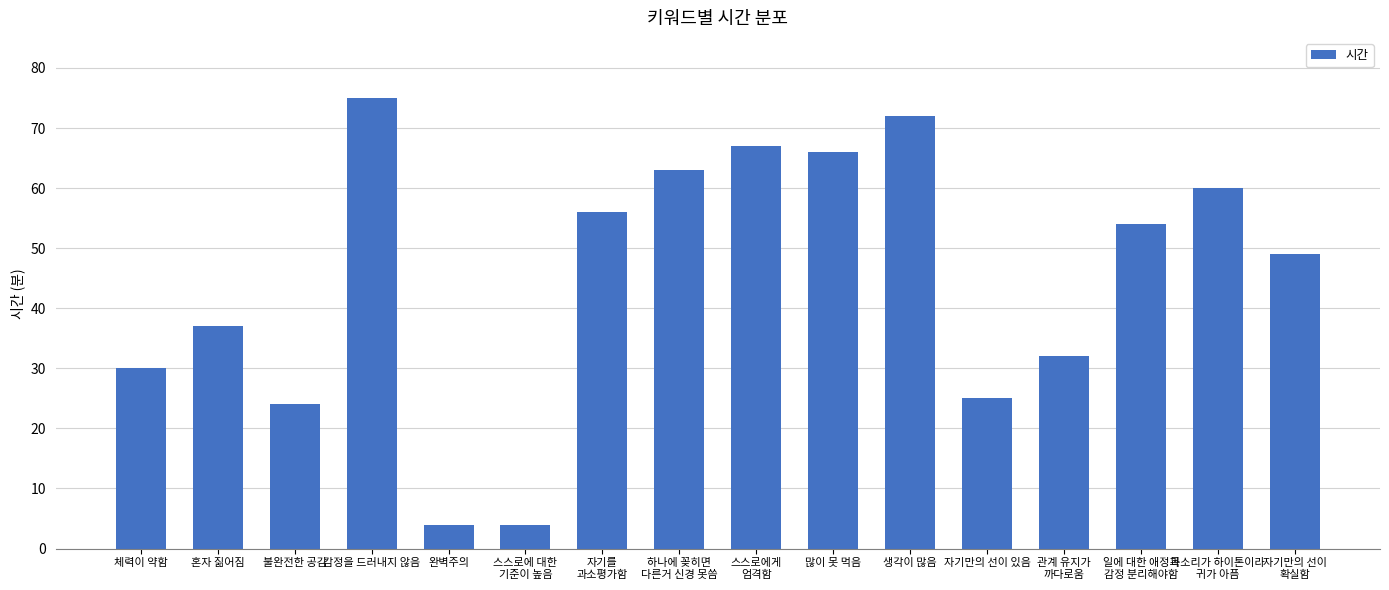

Where does the data first go above 54?

감정을 드러내지 않음